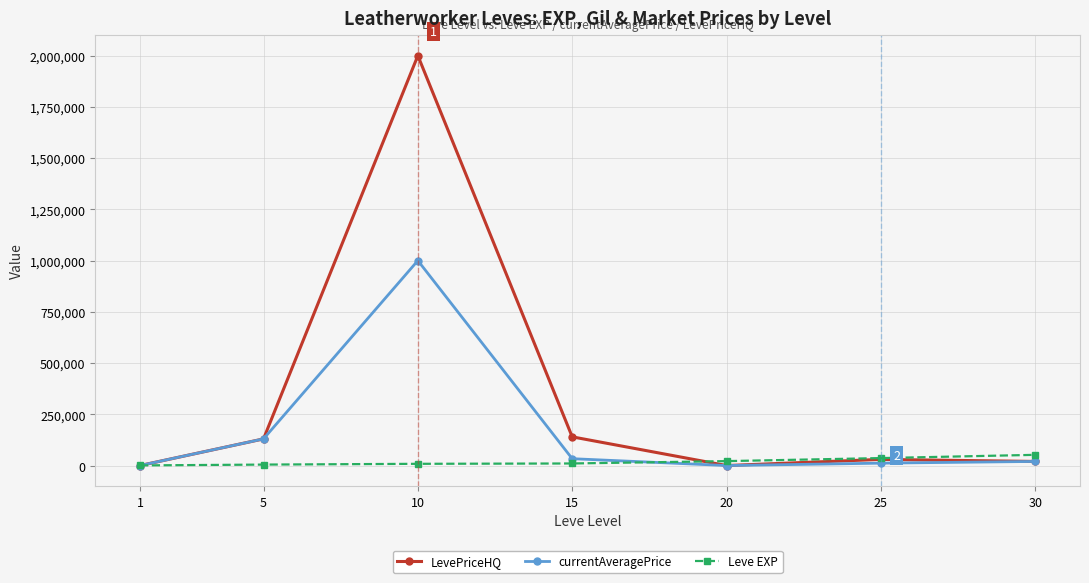

What is the total value across all series at 5?

264660